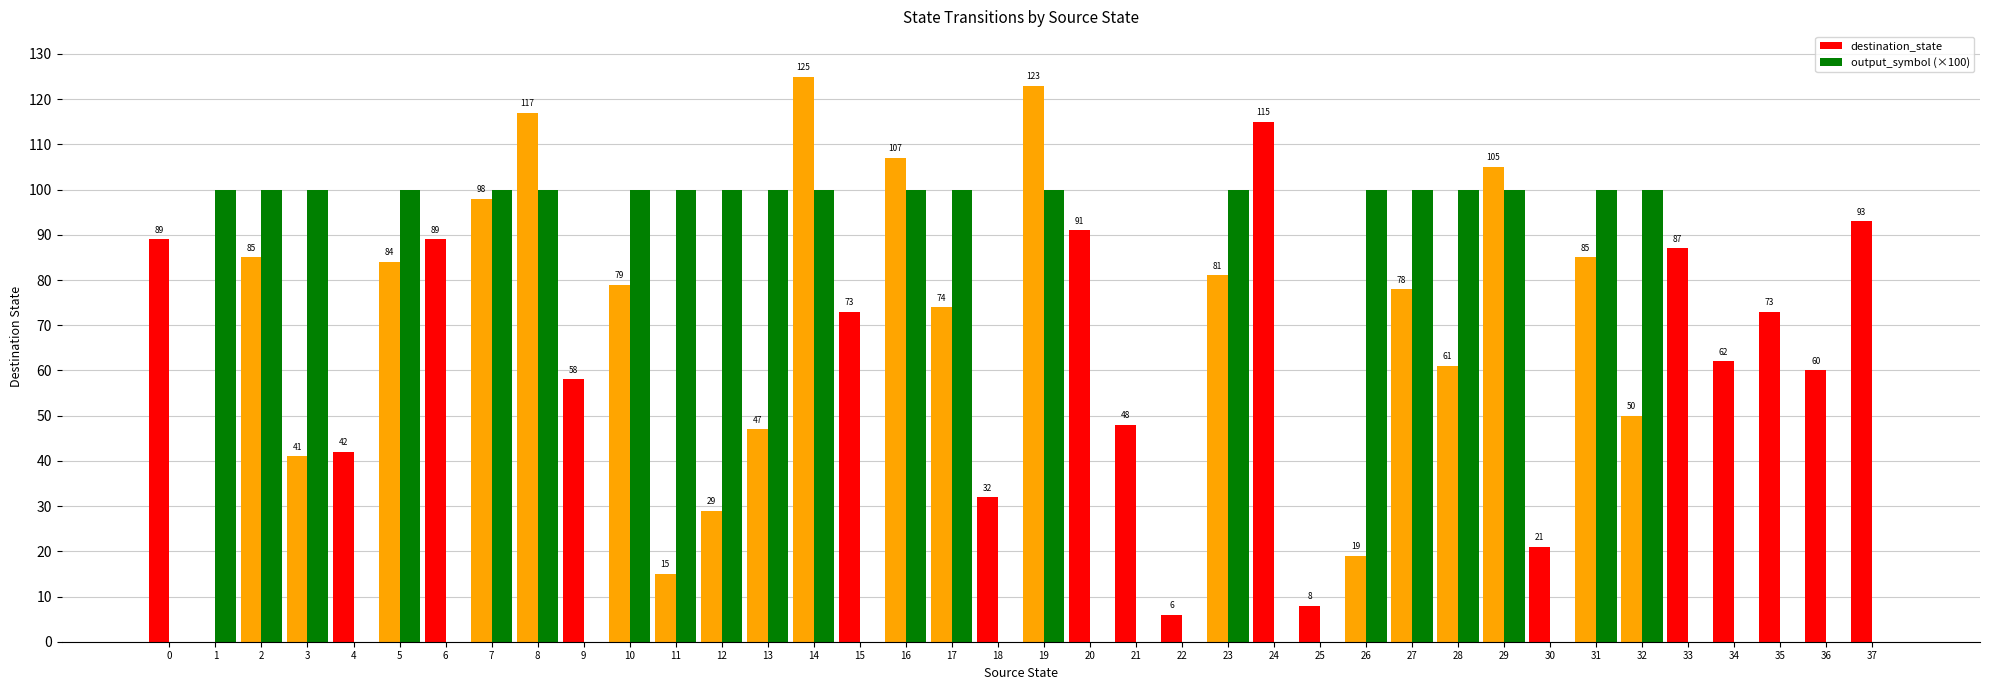

What is the approximate value of destination_state at 26, to the nearest 10?

20